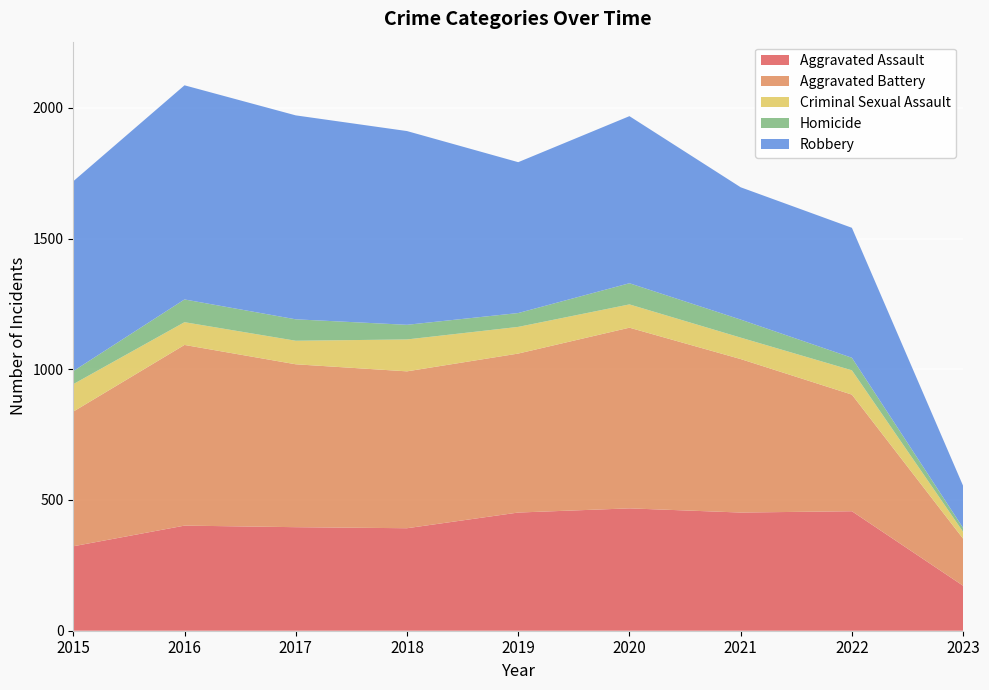

Reading left to right, list all the values displayed in this chart.

Aggravated Assault: 2015=323	2016=402	2017=396	2018=392	2019=452	2020=468	2021=452	2022=457	2023=172
Aggravated Battery: 2015=515	2016=691	2017=623	2018=600	2019=608	2020=691	2021=587	2022=446	2023=180
Criminal Sexual Assault: 2015=105	2016=87	2017=90	2018=122	2019=102	2020=89	2021=82	2022=93	2023=26
Homicide: 2015=50	2016=87	2017=82	2018=56	2019=53	2020=81	2021=69	2022=48	2023=15
Robbery: 2015=726	2016=819	2017=780	2018=741	2019=577	2020=639	2021=506	2022=497	2023=161